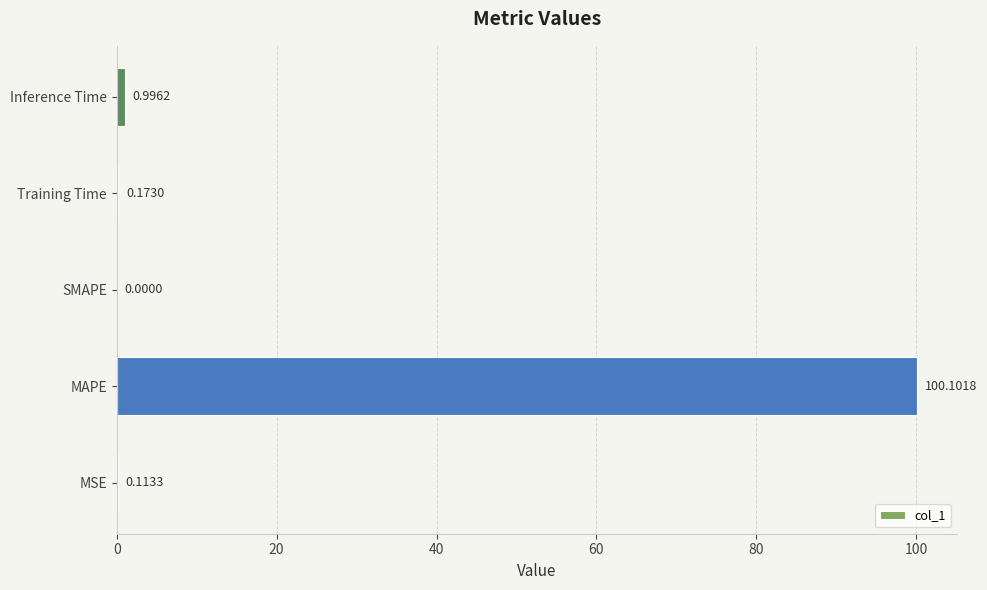

Between MAPE and Training Time, which is larger?

MAPE